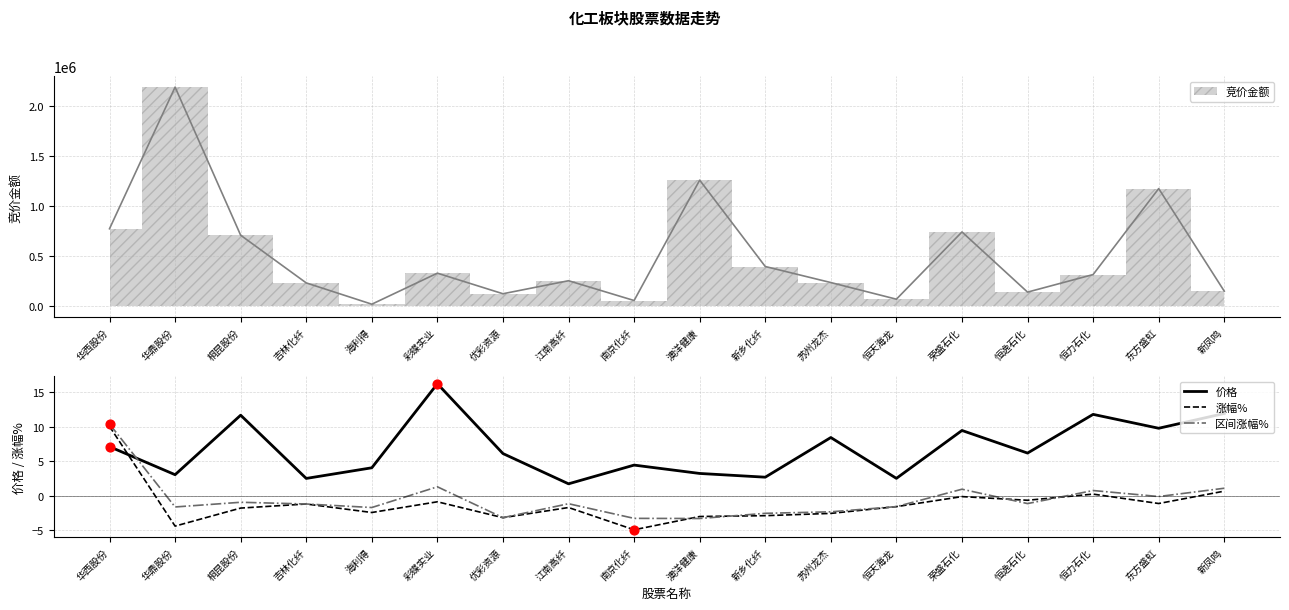

Which series has the largest total across all categories?

价格